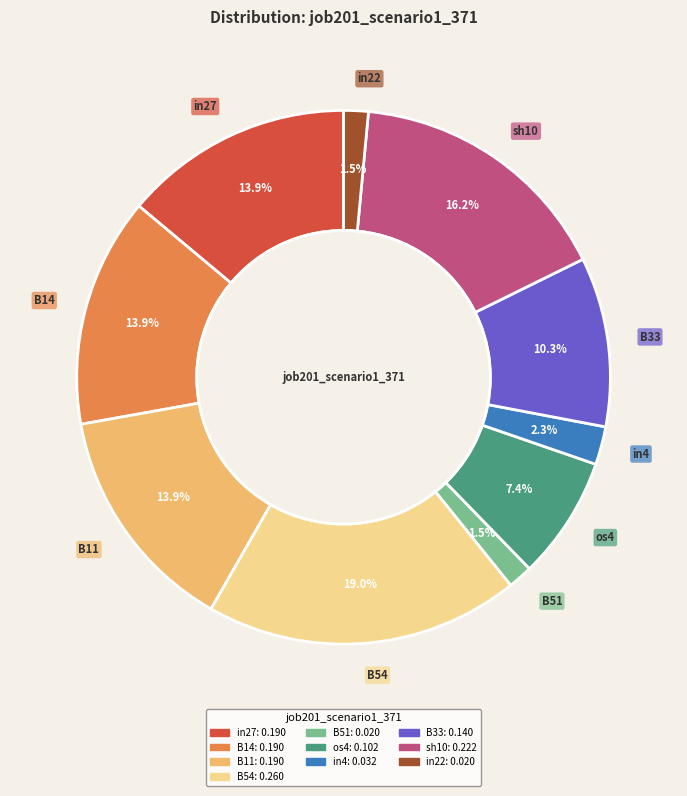

Which slice is the largest?

B54